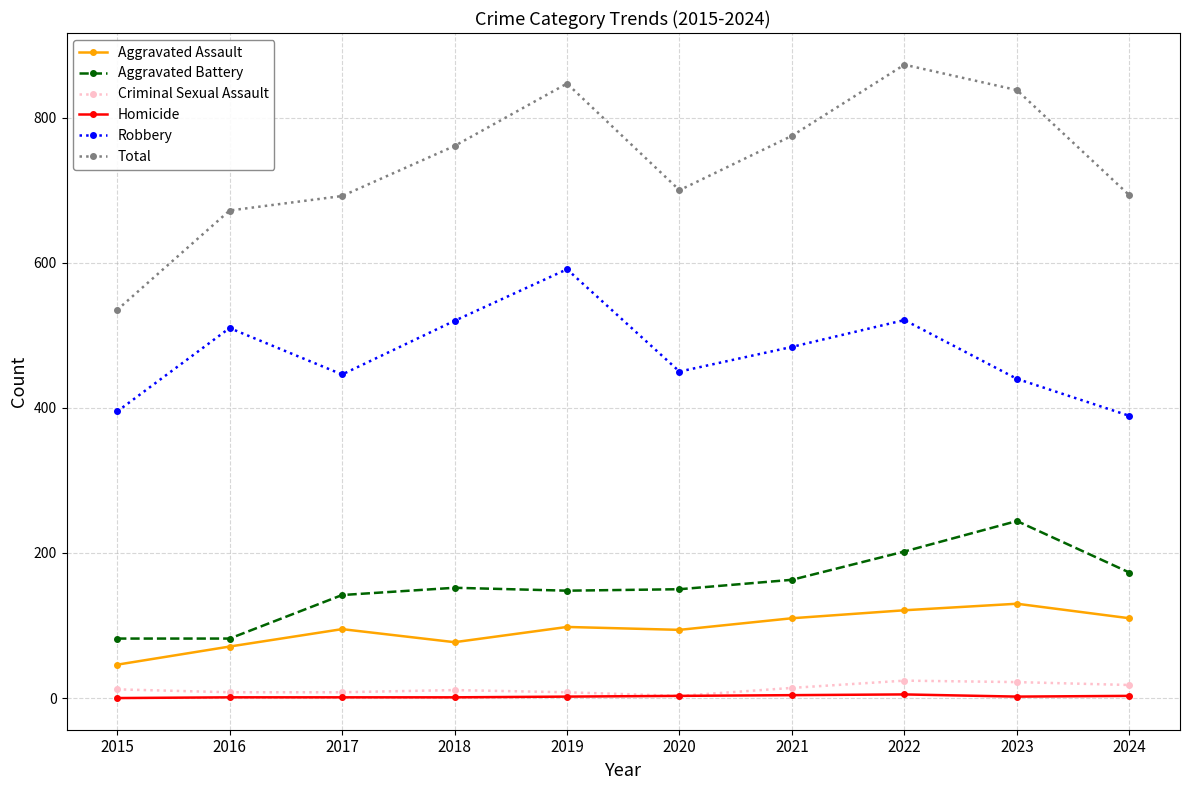

Between 2016 and 2018, which series saw the biggest shift?

Total